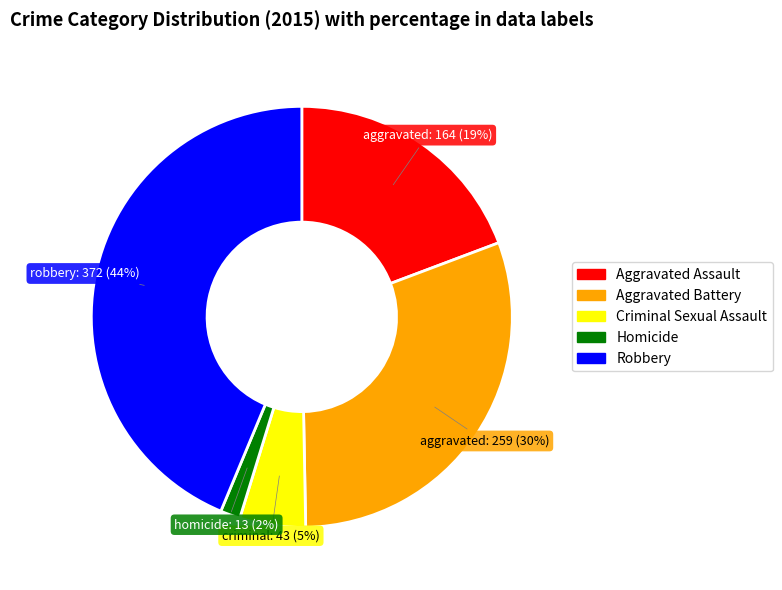

To the nearest percent, what portion does Homicide represent?

2%